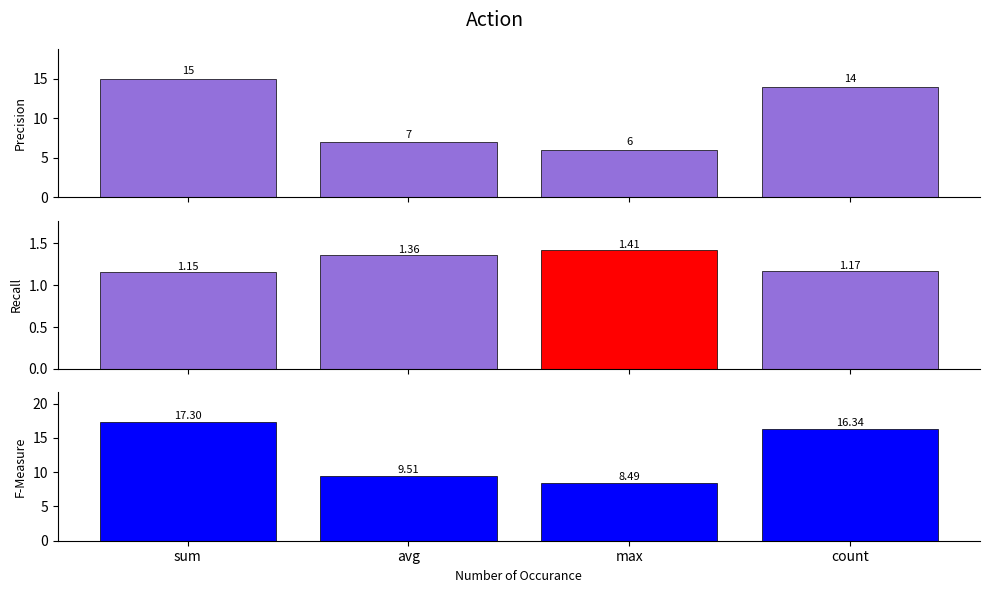

The count_n series shows 7.0 at avg. True or false?

True